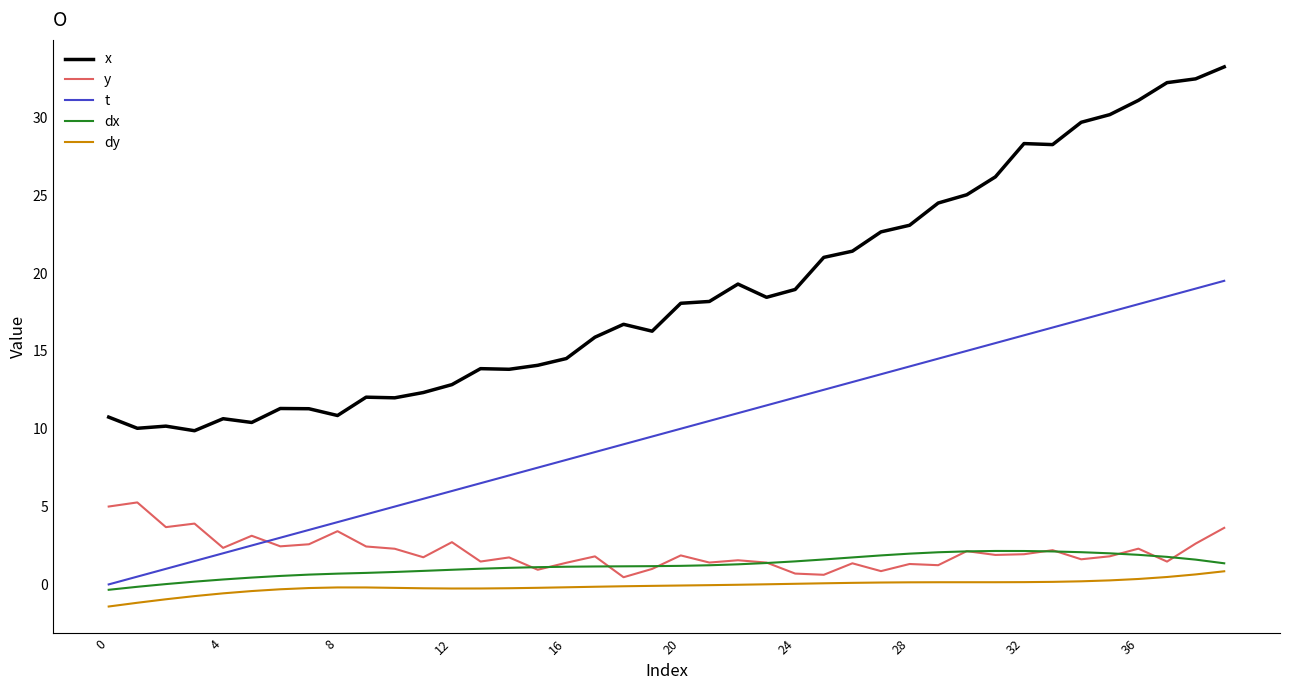

What is the highest value of the x series?

33.2